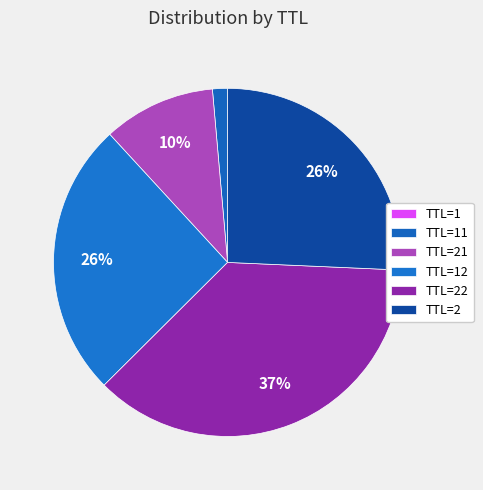

What percentage is NOT represented by TTL=21?

89.6%